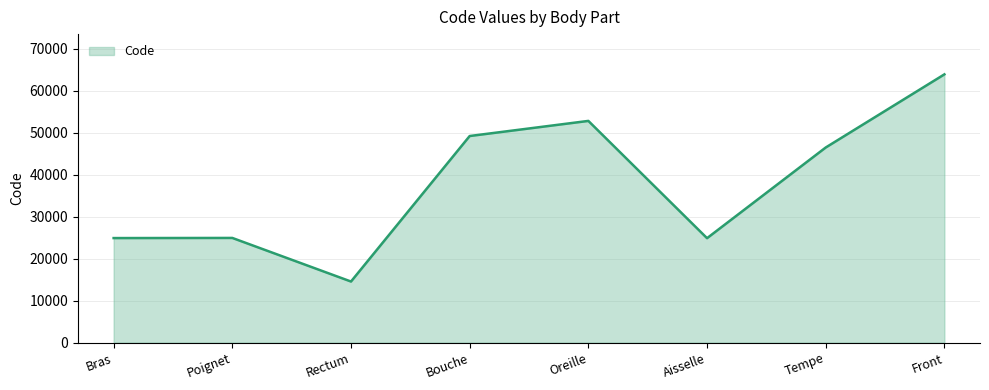

What is the difference between the maximum and minimum values?

49320